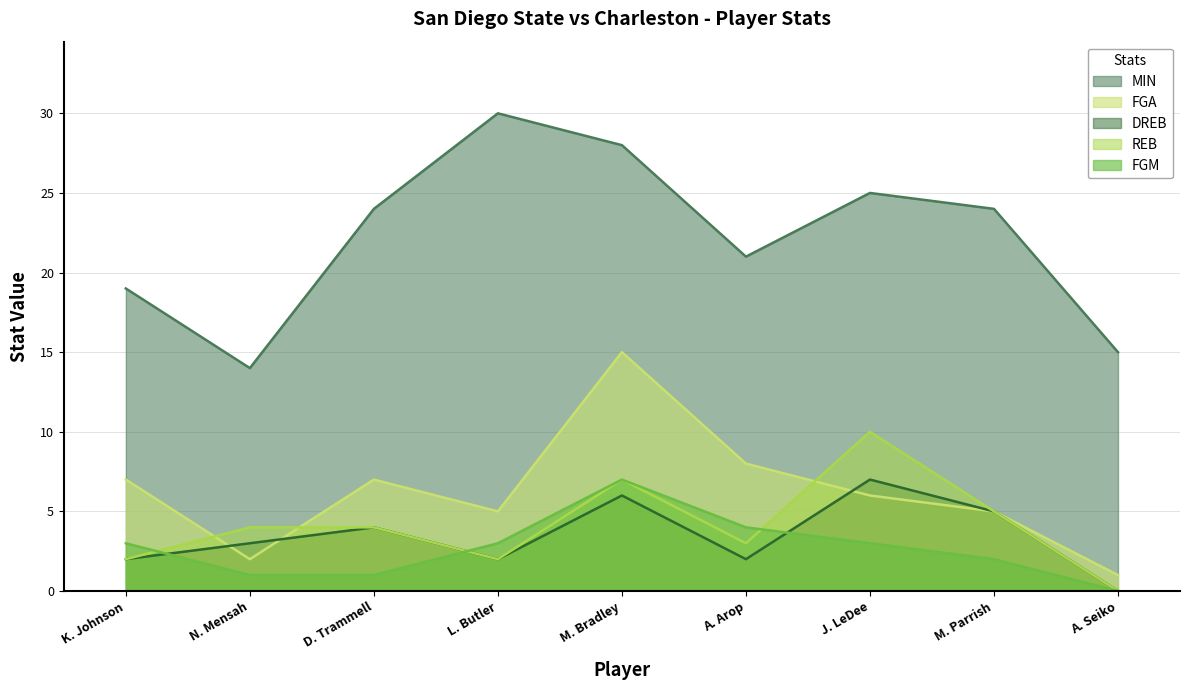

True or false: REB has a value of 3 at A. Arop.

True